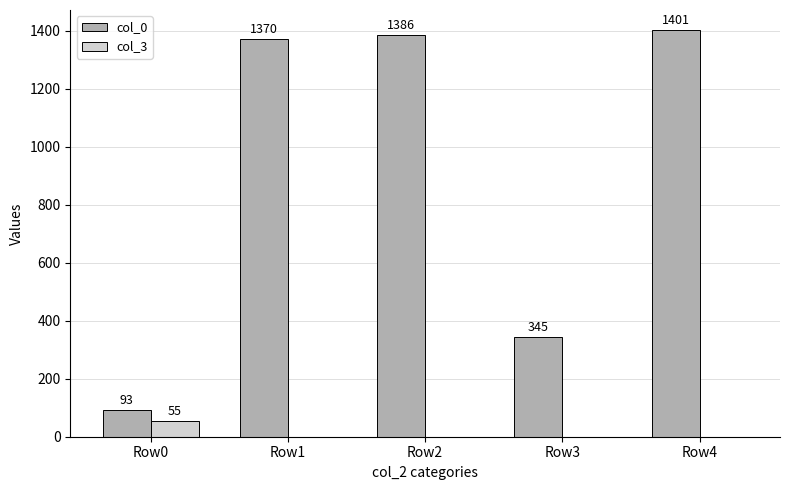

At which label does col_0 reach its peak?

Row4